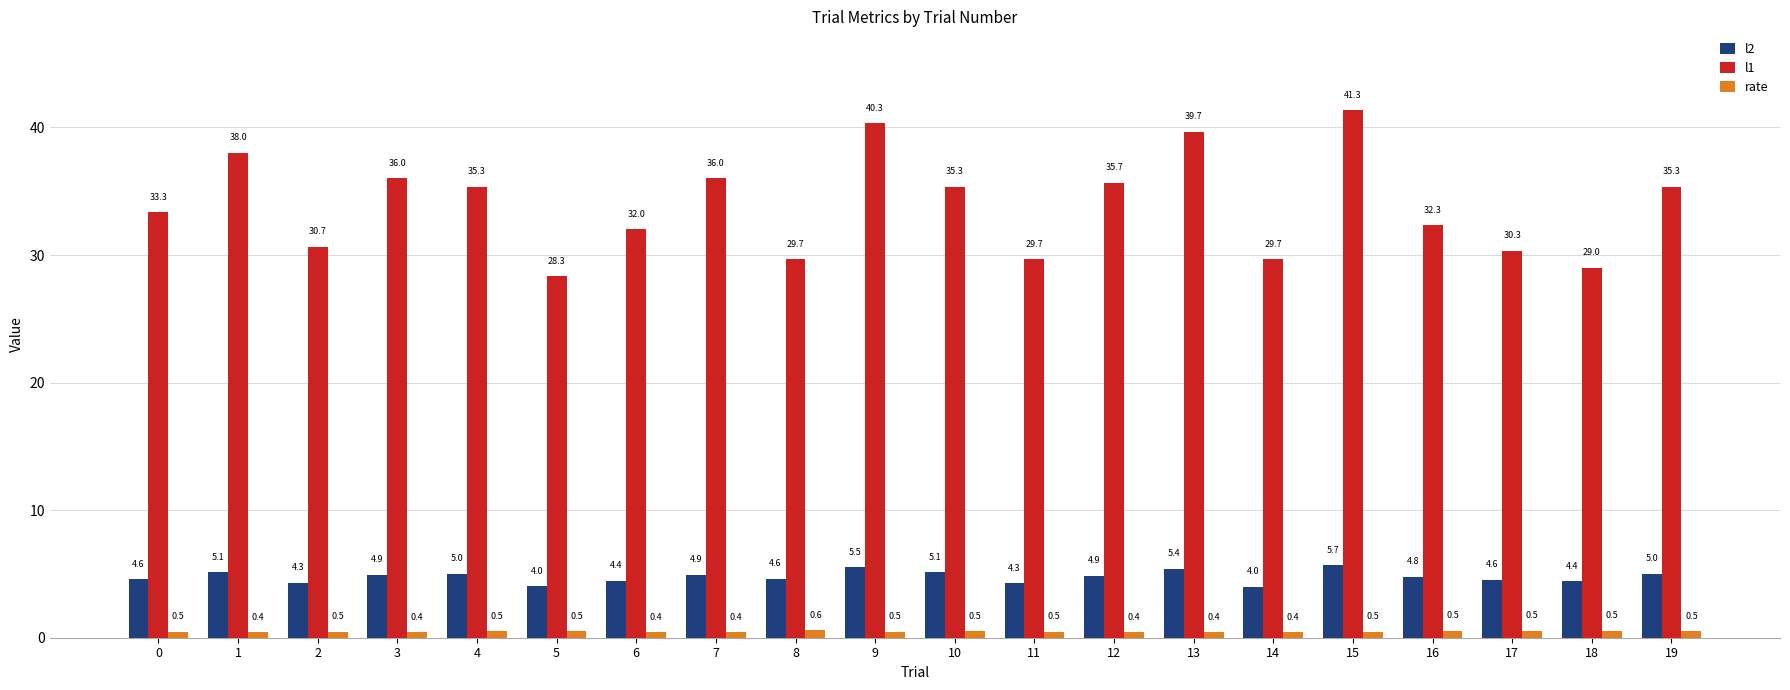

What are all the series names shown in the legend?

l2, l1, rate